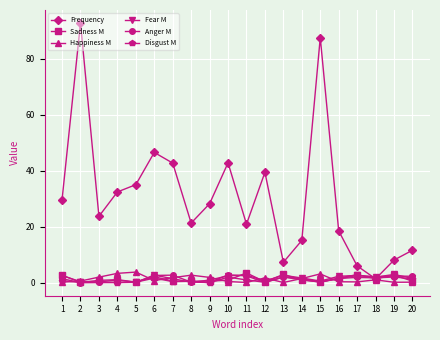

Which series has the largest range (max minus min)?

Frequency